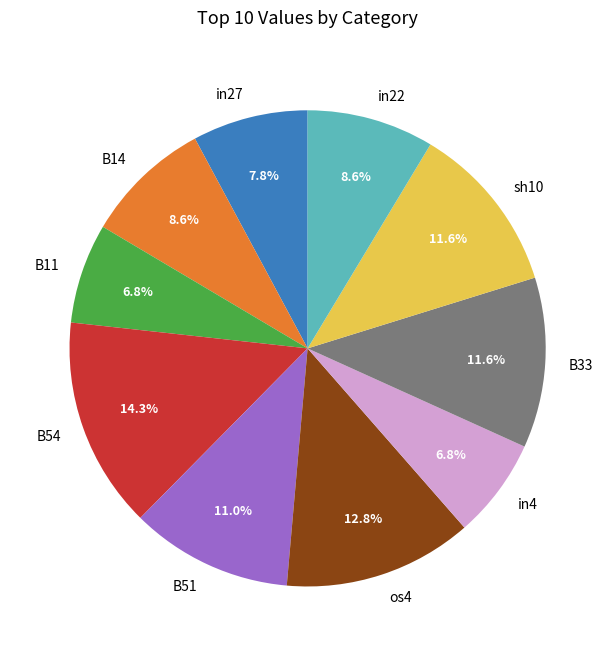

What is the largest slice in the pie chart?

B54